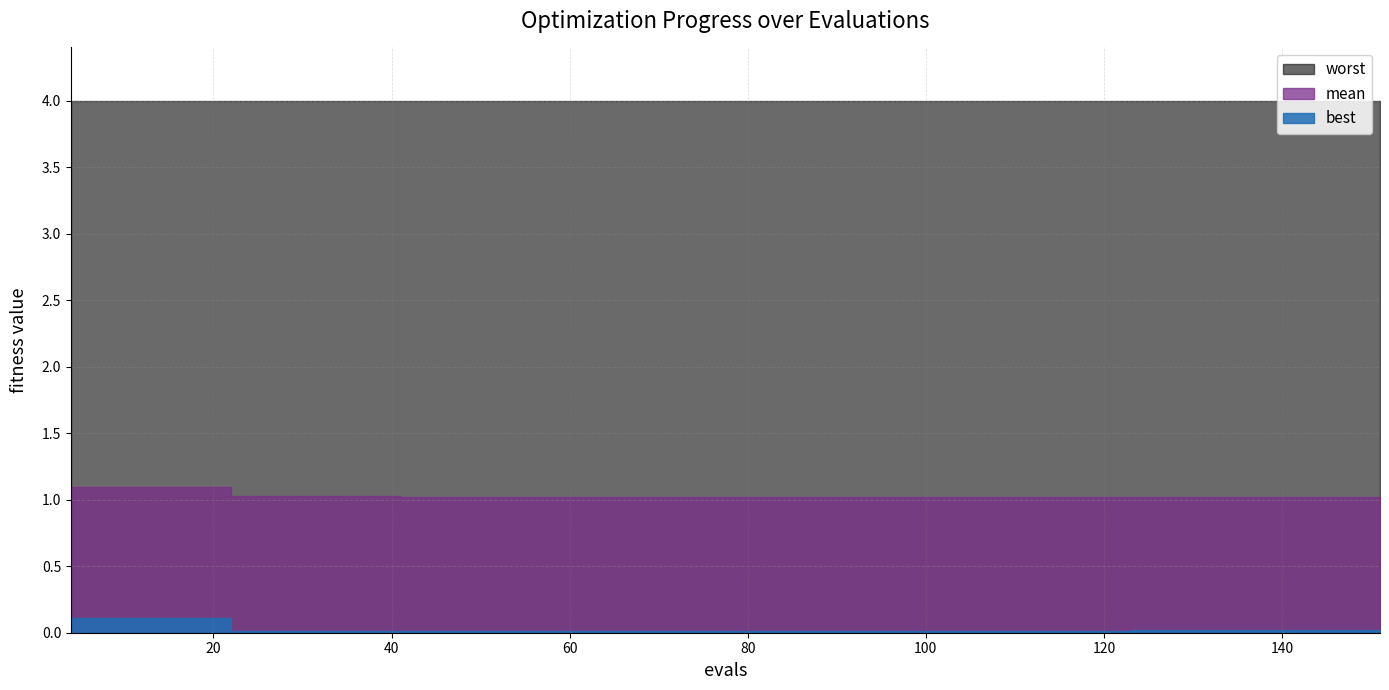

What is the value of the best point at the 4th from the left?

0.1